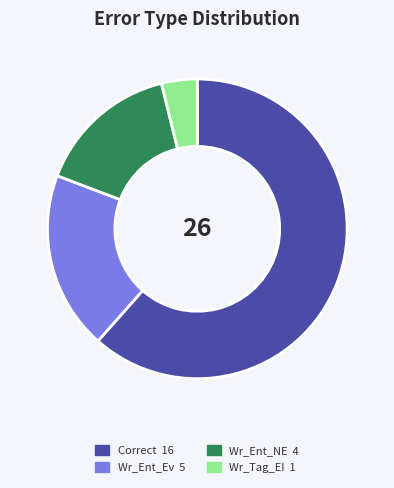

Is there any slice that represents more than half of the pie?

Yes